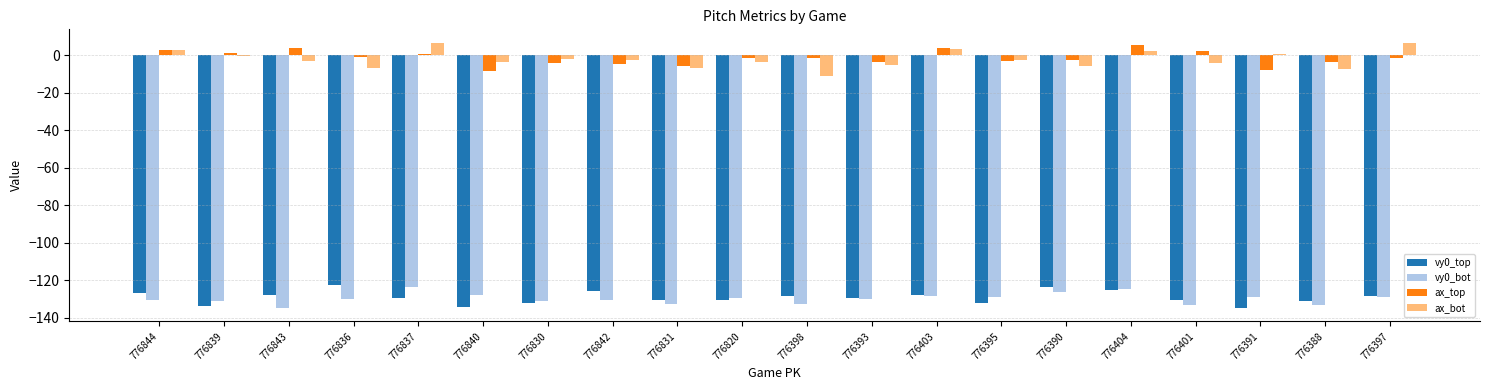

Which series has the largest range (max minus min)?

ax_bot